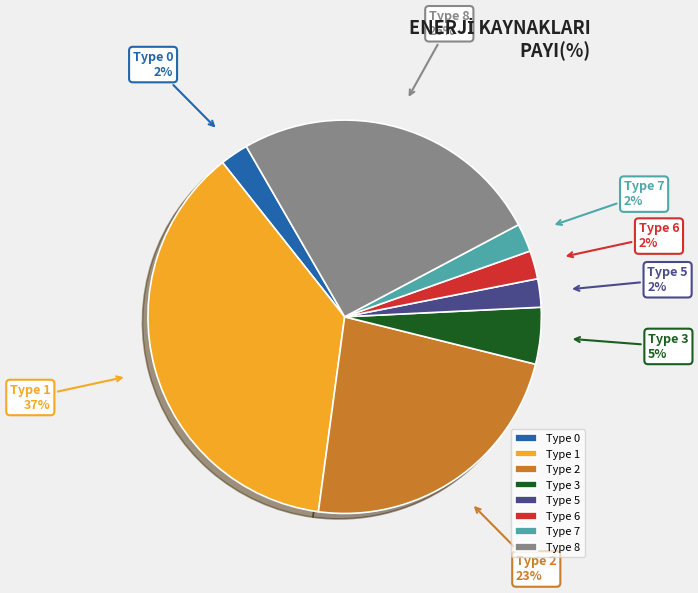

Approximately how many times larger is the value at Type 5 compared to Type 6?

1.0